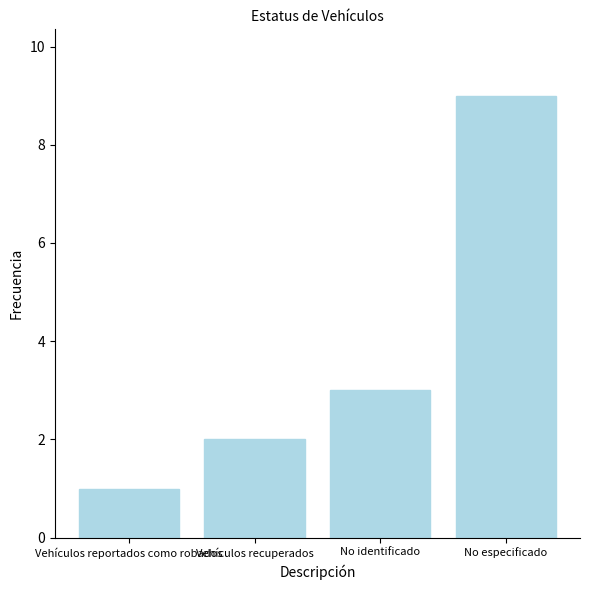

Between Vehículos recuperados and Vehículos reportados como robados, which is larger?

Vehículos recuperados